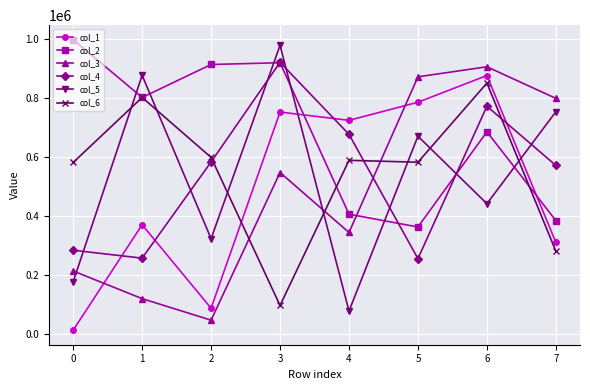

What is the spread (max minus min) of values at 6?

464447